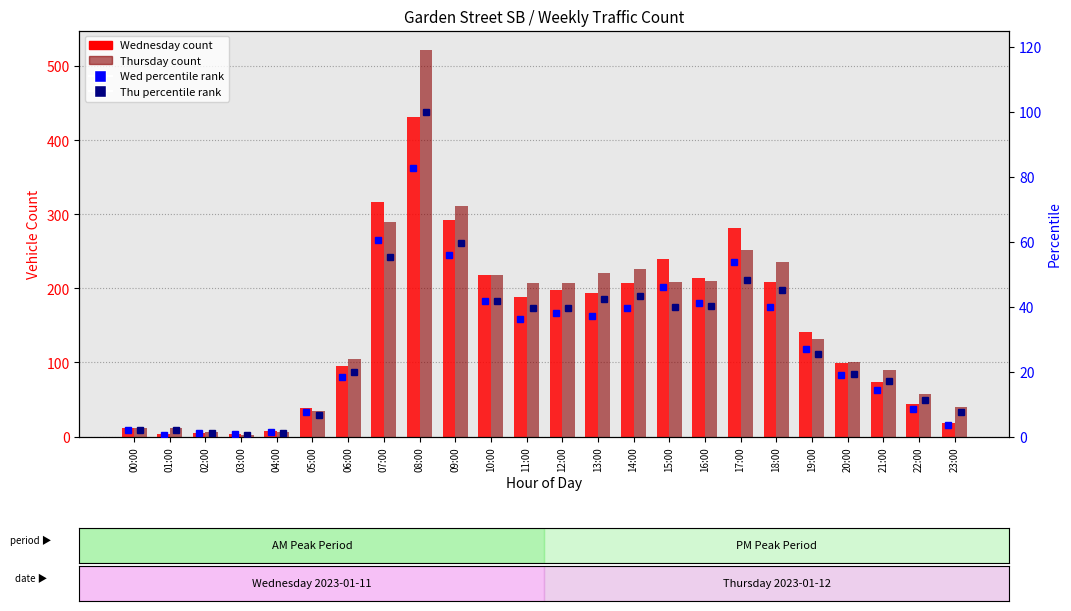

Between 10:00 and 16:00, which series saw the biggest shift?

Thursday